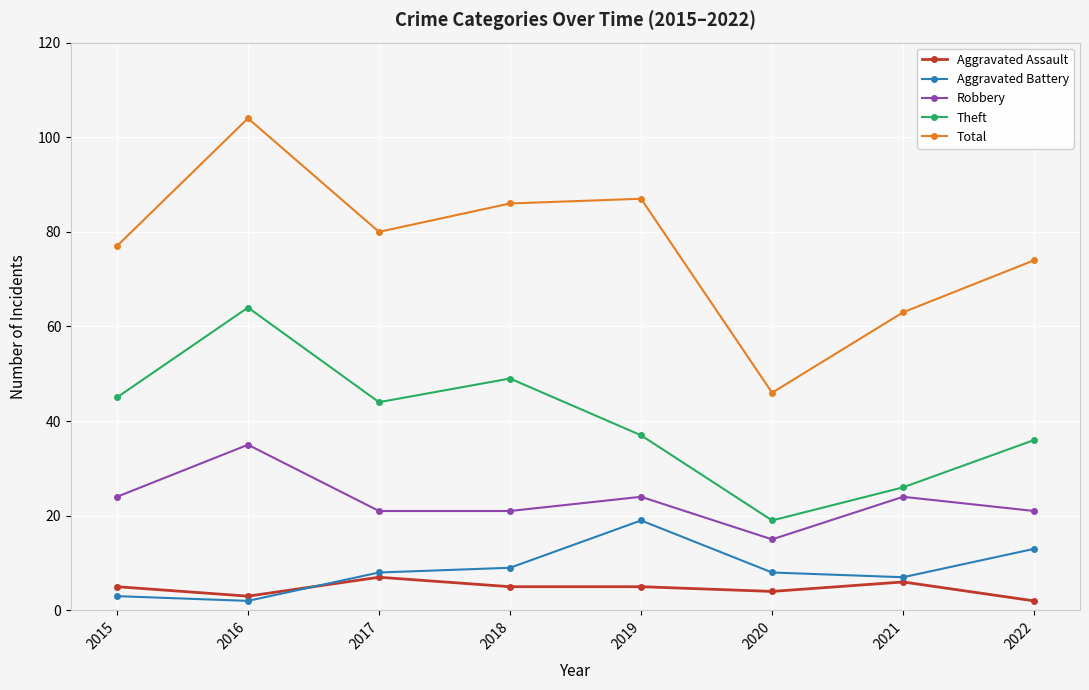

At which label is Theft closest to 41?

2017